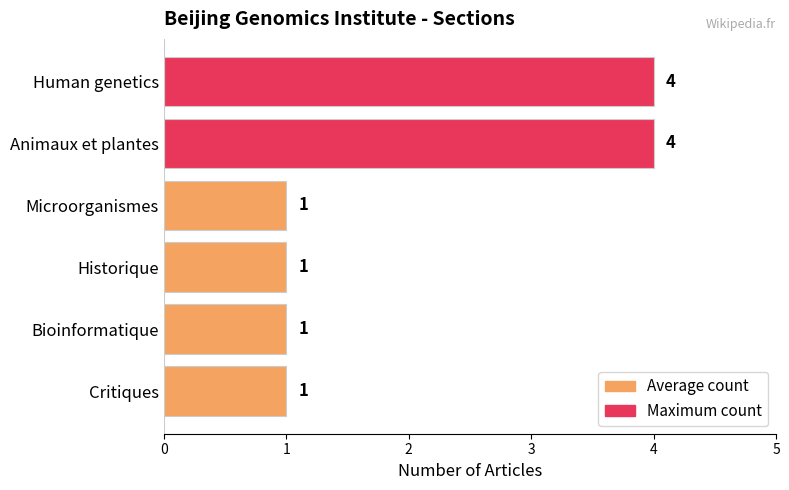

What is the value of the 2nd bar from the top?

4